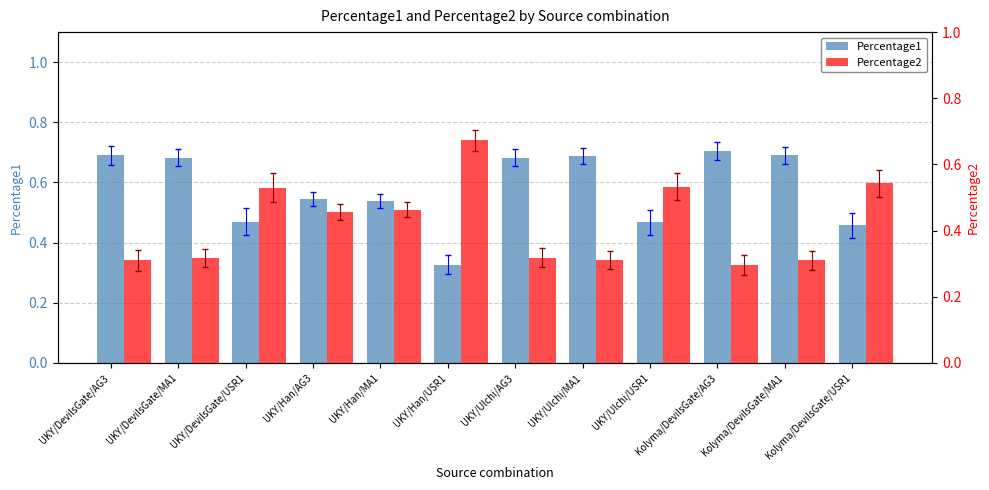

What position from the right is UKY/Han/AG3?

9